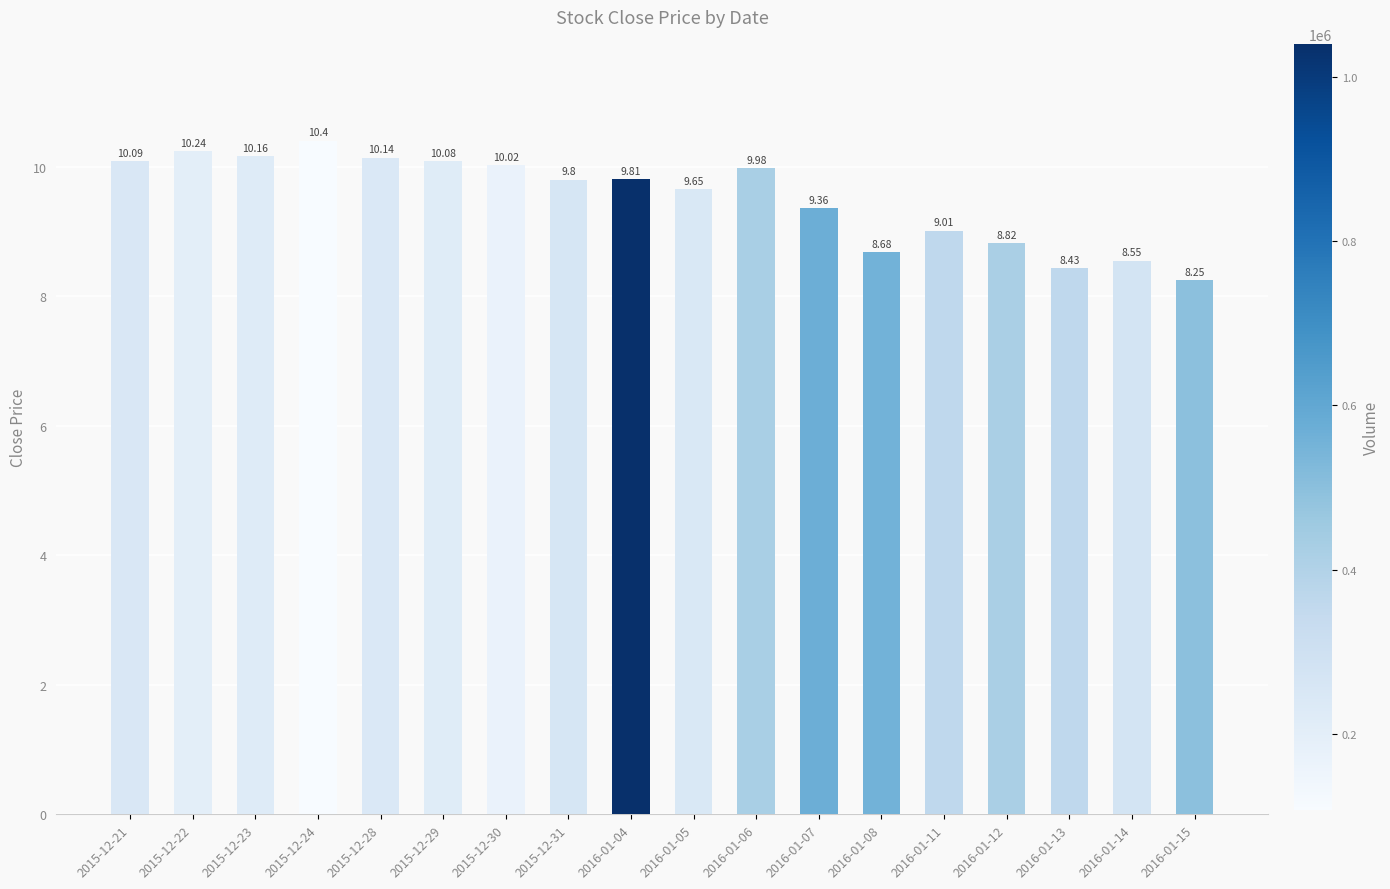

Is it true that the value at 2015-12-22 is 6.8?

False